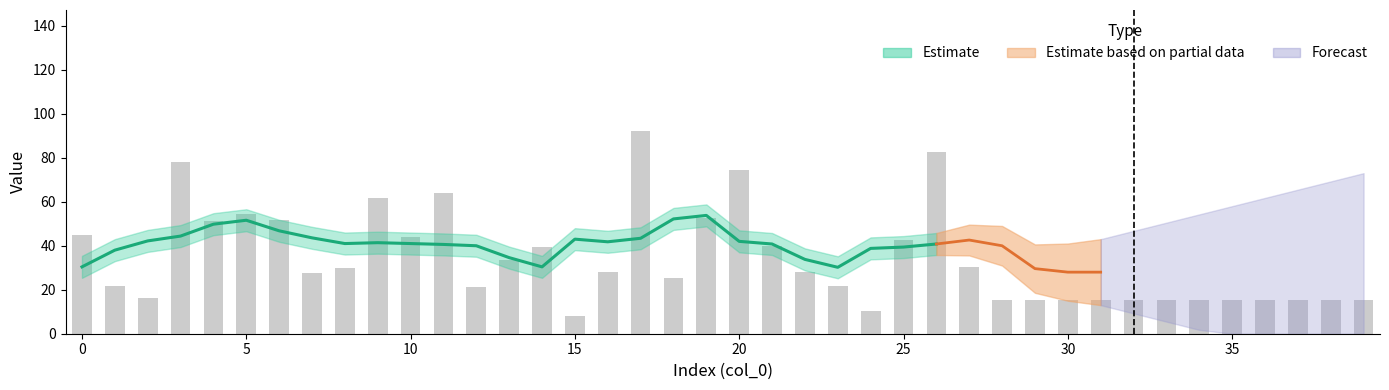

How many data points are less than 28?

20